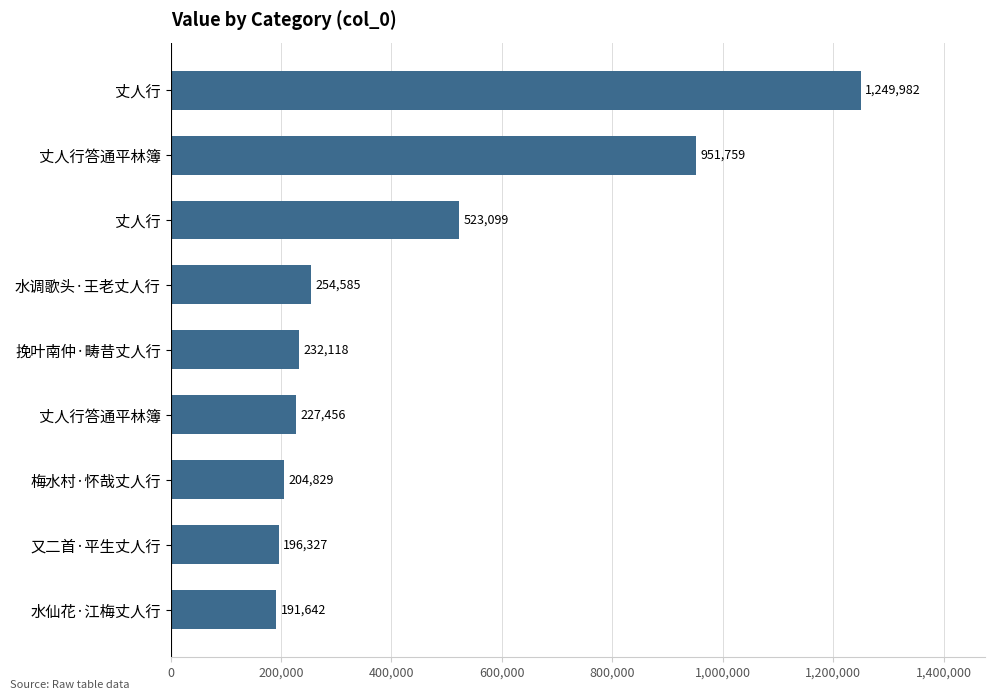

Does the chart contain any negative values?

No